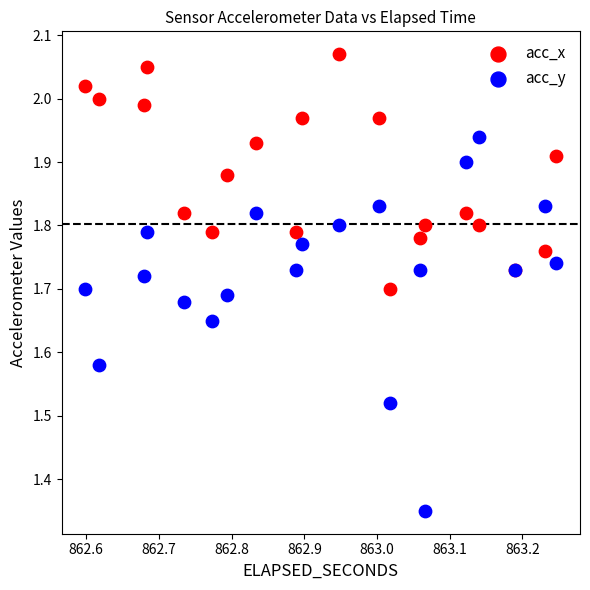

Which series has the largest Y range (max minus min)?

acc_y